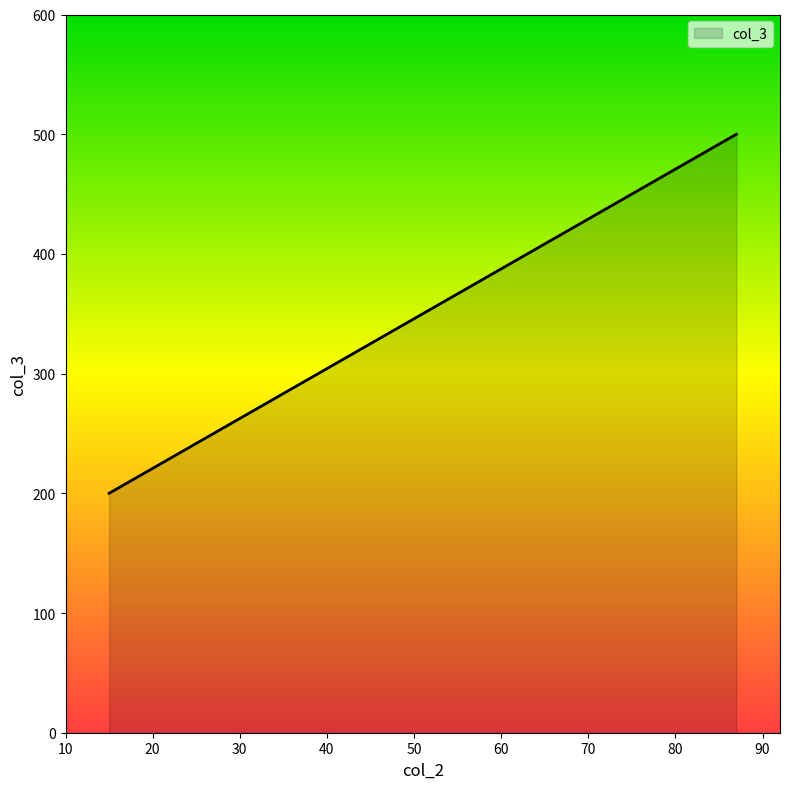

Count the number of data series in this chart.

1